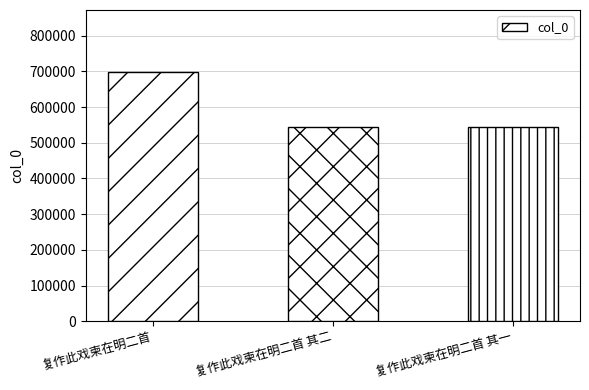

What is the label of the 2nd bar from the right?

复作此戏柬在明二首 其二